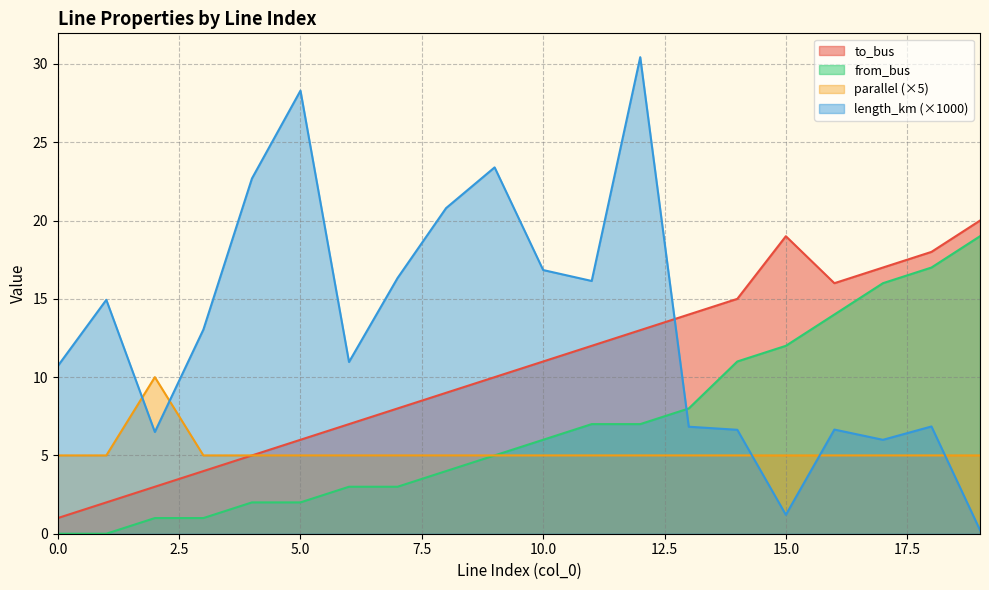

What is the value of the from_bus point at the 16th from the left?

12.0